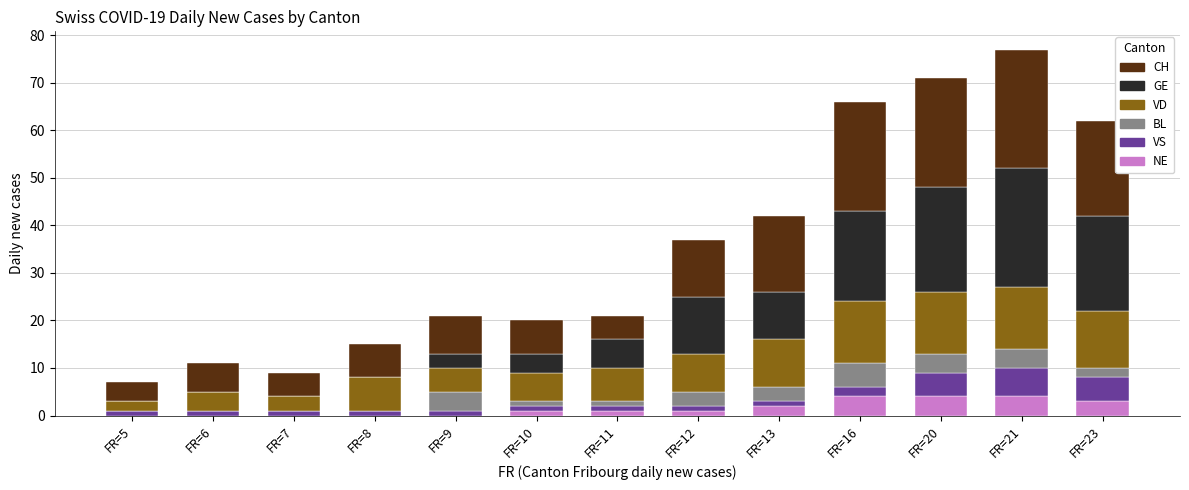

What is the highest value of the NE series?

4